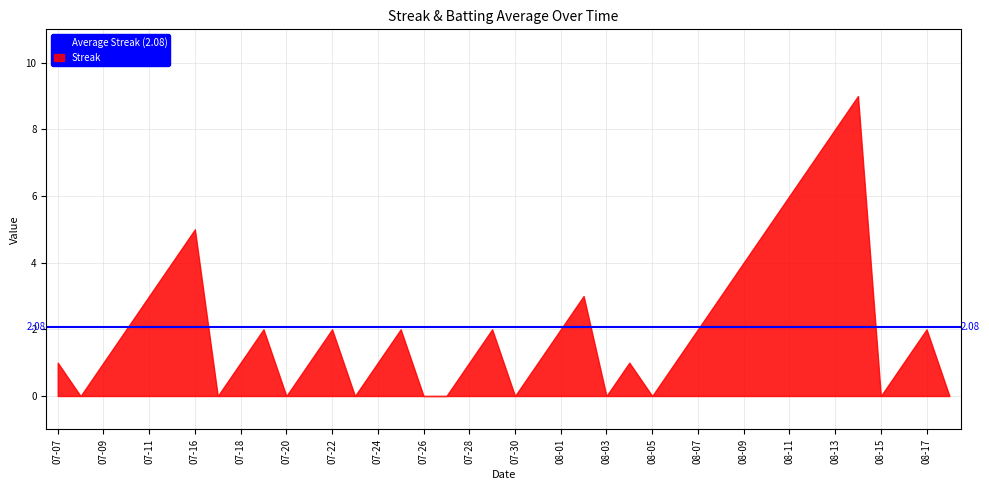

What is the label of the 38th point from the left?

2010-08-16